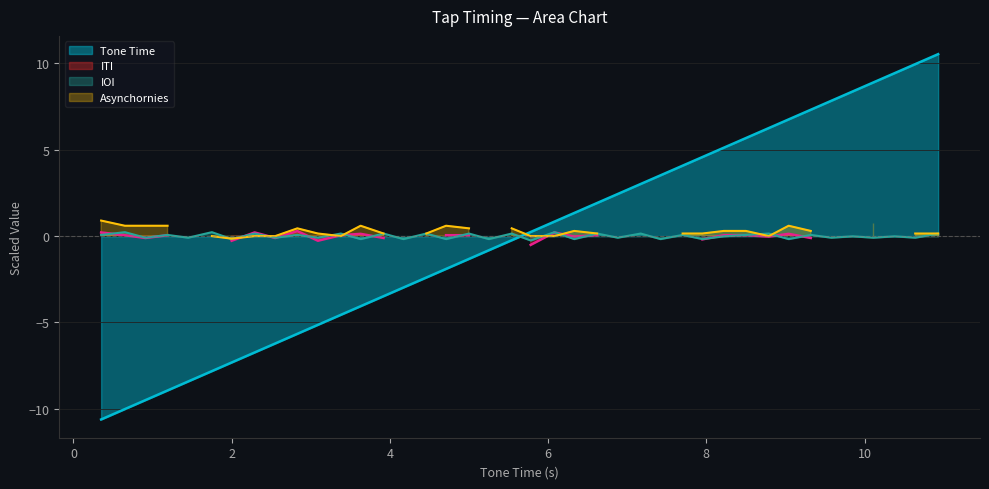

What is the smallest value displayed?

-10.6